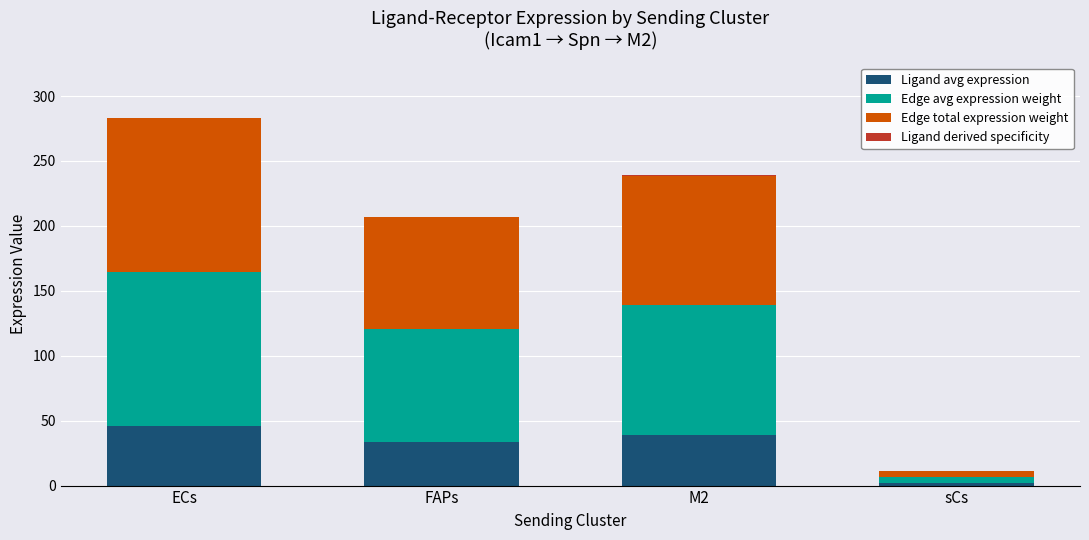

How many data points does each series have?

4